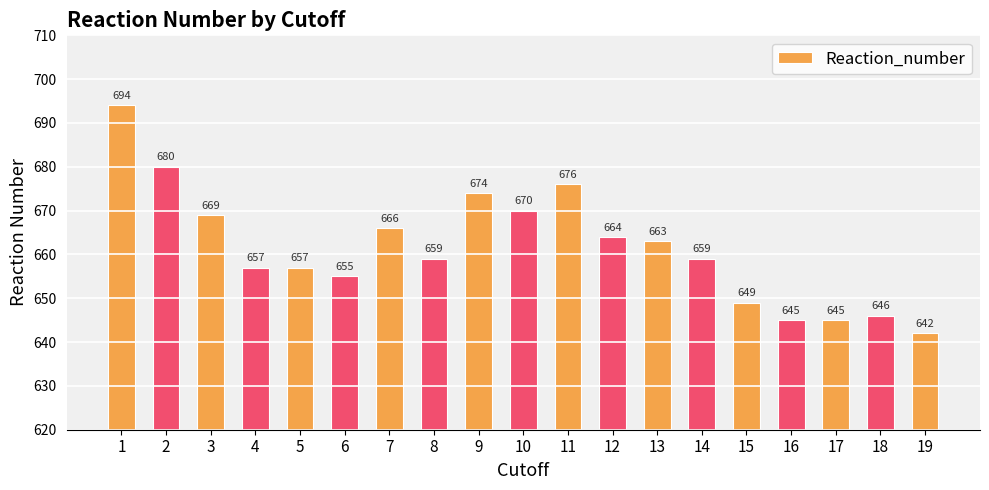

Where is the data nearest to the value 668?

3